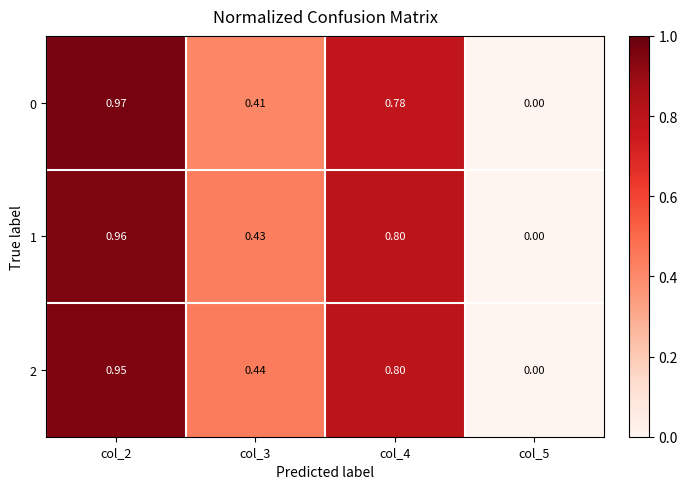

At which category is the sum across all series the highest?

col_2